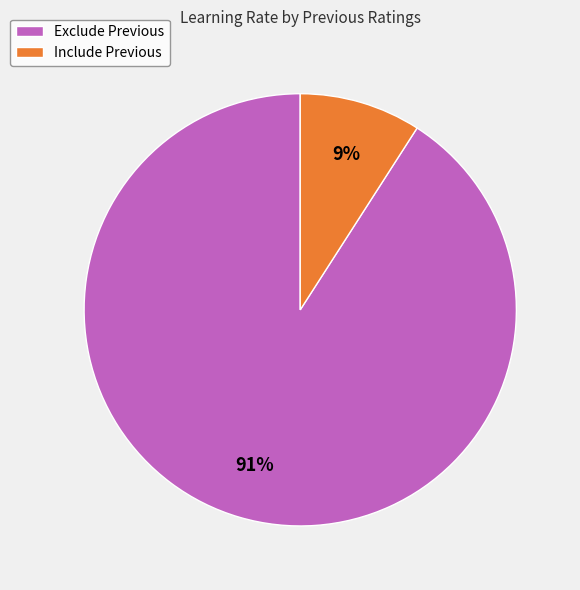

Rank the categories by value from lowest to highest.

Include Previous, Exclude Previous